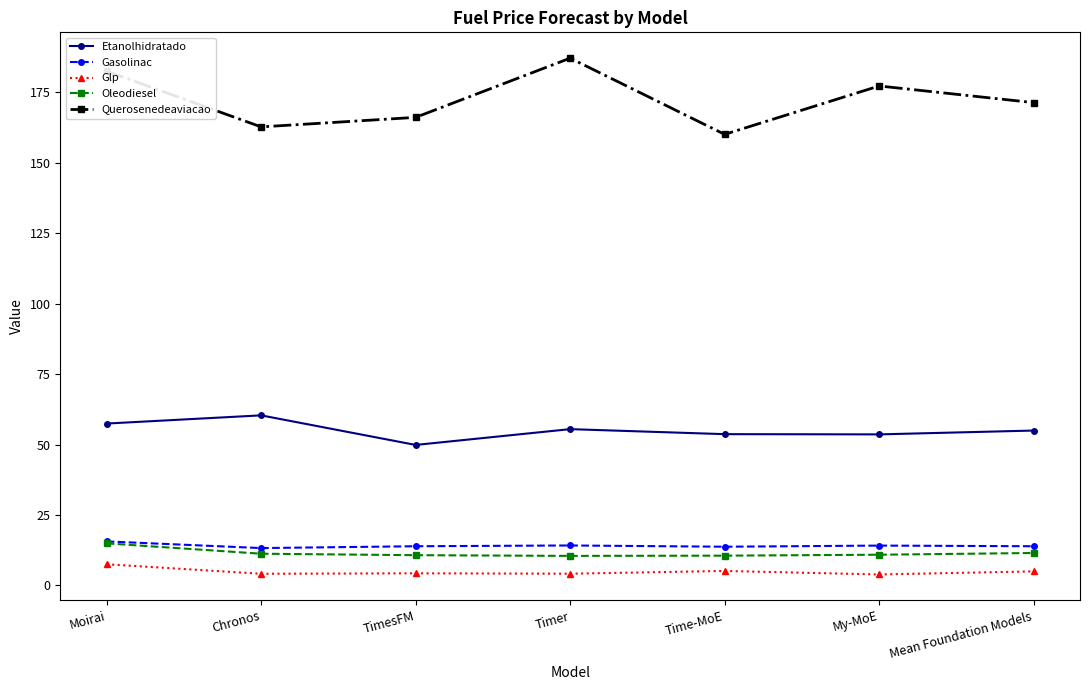

Where is the first local minimum for Querosenedeaviacao?

Chronos